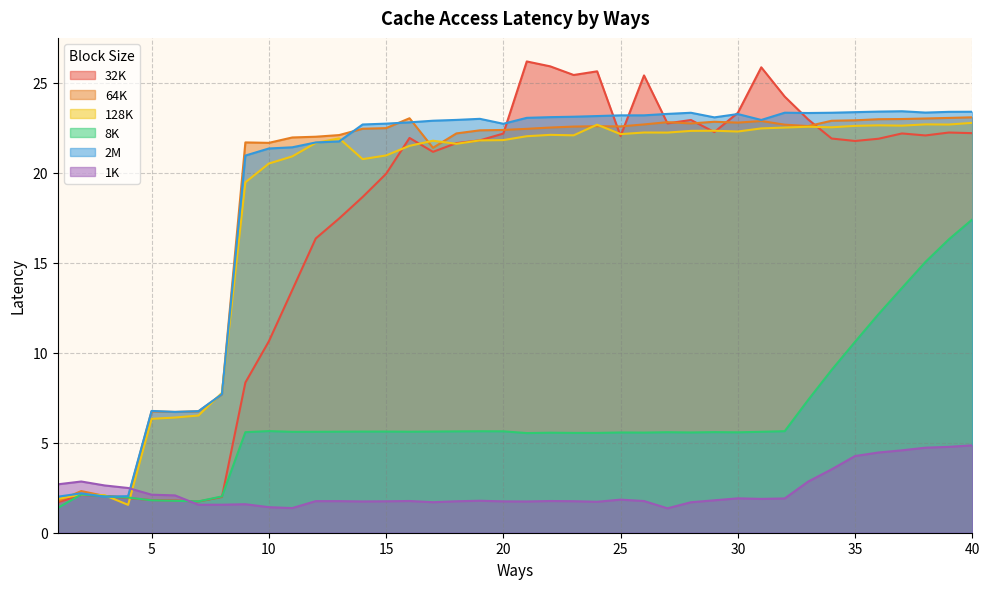

What are all the series names shown in the legend?

32K, 64K, 128K, 8K, 2M, 1K